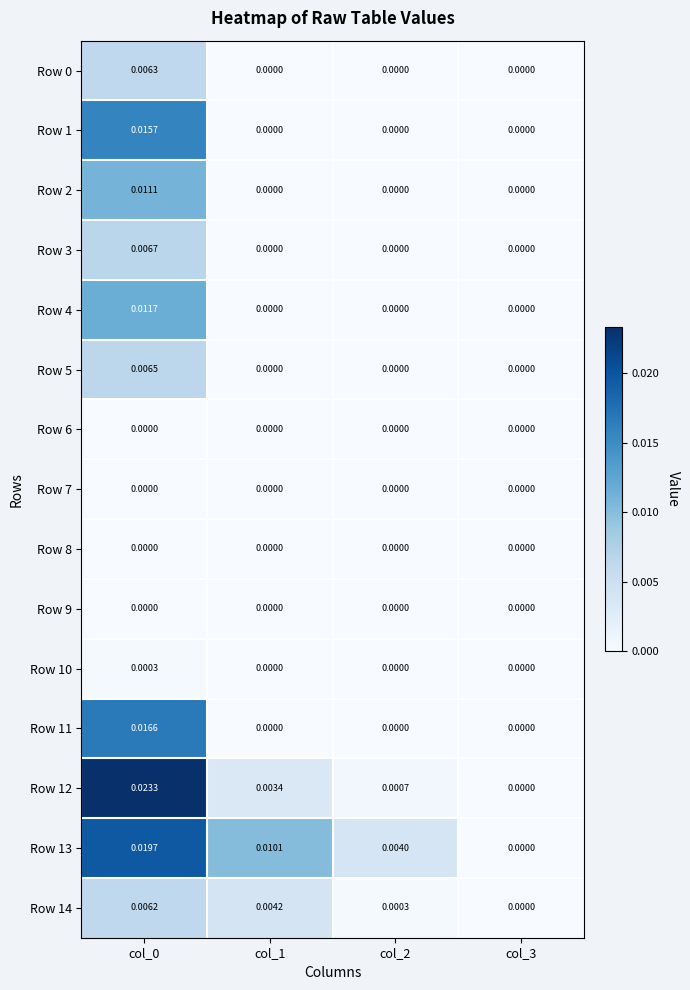

Is the value of Row 14 at col_3 greater than the value of Row 3 at col_0?

No